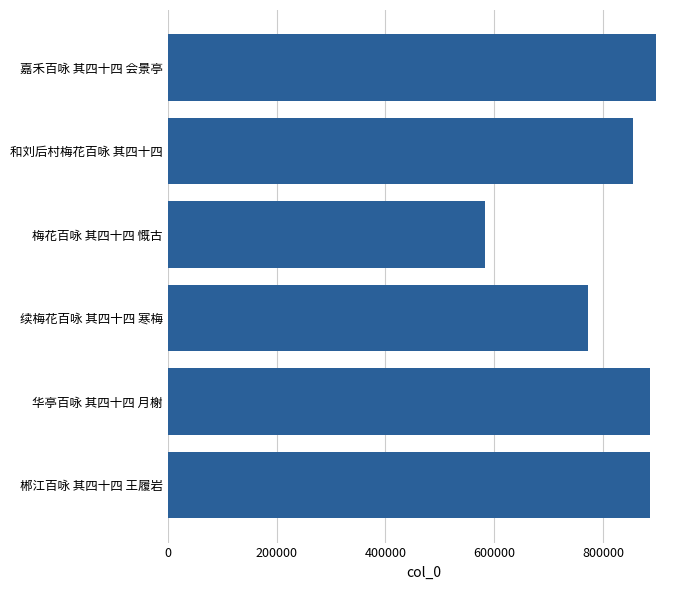

Where is the data nearest to the value 739333?

续梅花百咏 其四十四 寒梅